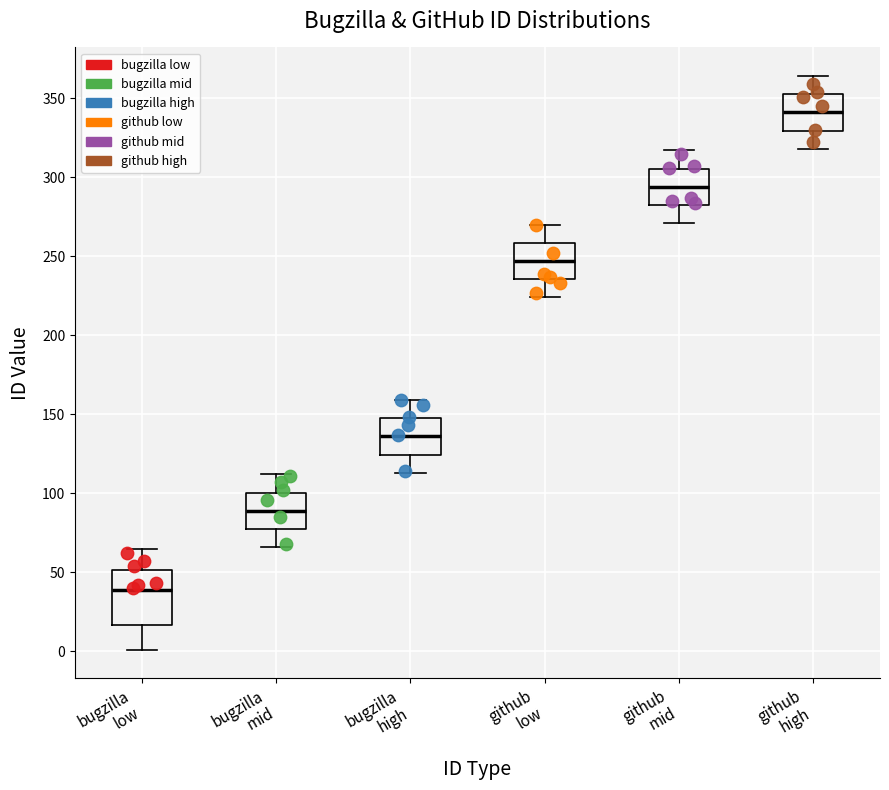

Reading left to right, read every box against the y-axis: the position of its median line, the range the box covers, and the ends of its whiskers. The values are not printed on the chart, so give them approximately, as read against the axis.

bugzilla low: median 40, box 15 to 50, whiskers 0 to 65
bugzilla mid: median 90, box 80 to 100, whiskers 65 to 110
bugzilla high: median 135, box 125 to 150, whiskers 115 to 160
github low: median 245, box 235 to 260, whiskers 225 to 270
github mid: median 295, box 285 to 305, whiskers 270 to 315
github high: median 340, box 330 to 355, whiskers 320 to 365